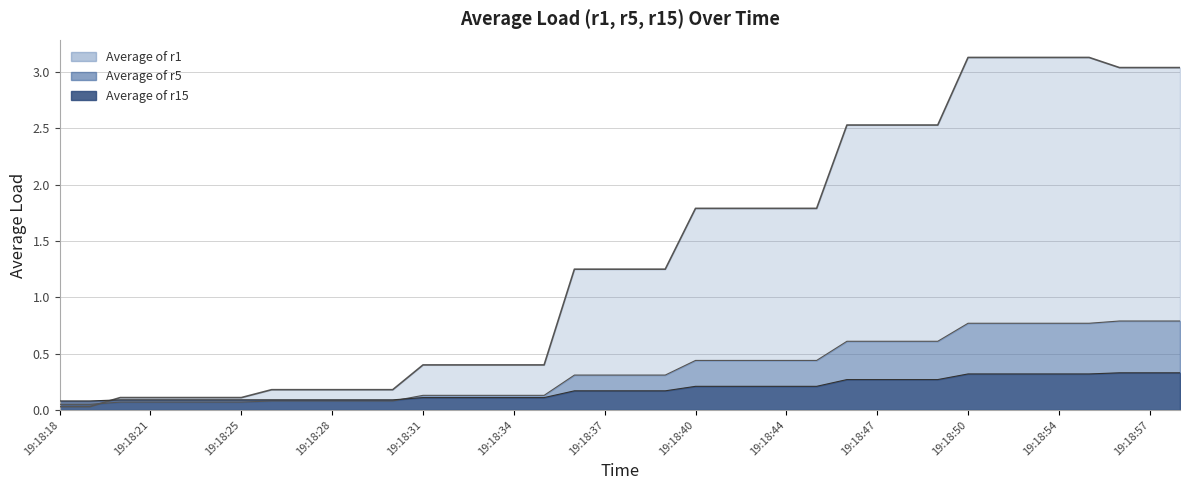

Reading left to right, list all the values displayed in this chart.

Average of r1: 0.0	0.0	0.1	0.1	0.1	0.1	0.1	0.2	0.2	0.2	0.2	0.2	0.4	0.4	0.4	0.4	0.4	1.2	1.2	1.2	1.2	1.8	1.8	1.8	1.8	1.8	2.5	2.5	2.5	2.5	3.1	3.1	3.1	3.1	3.1	3.0	3.0	3.0
Average of r5: 0.0	0.0	0.1	0.1	0.1	0.1	0.1	0.1	0.1	0.1	0.1	0.1	0.1	0.1	0.1	0.1	0.1	0.3	0.3	0.3	0.3	0.4	0.4	0.4	0.4	0.4	0.6	0.6	0.6	0.6	0.8	0.8	0.8	0.8	0.8	0.8	0.8	0.8
Average of r15: 0.1	0.1	0.1	0.1	0.1	0.1	0.1	0.1	0.1	0.1	0.1	0.1	0.1	0.1	0.1	0.1	0.1	0.2	0.2	0.2	0.2	0.2	0.2	0.2	0.2	0.2	0.3	0.3	0.3	0.3	0.3	0.3	0.3	0.3	0.3	0.3	0.3	0.3